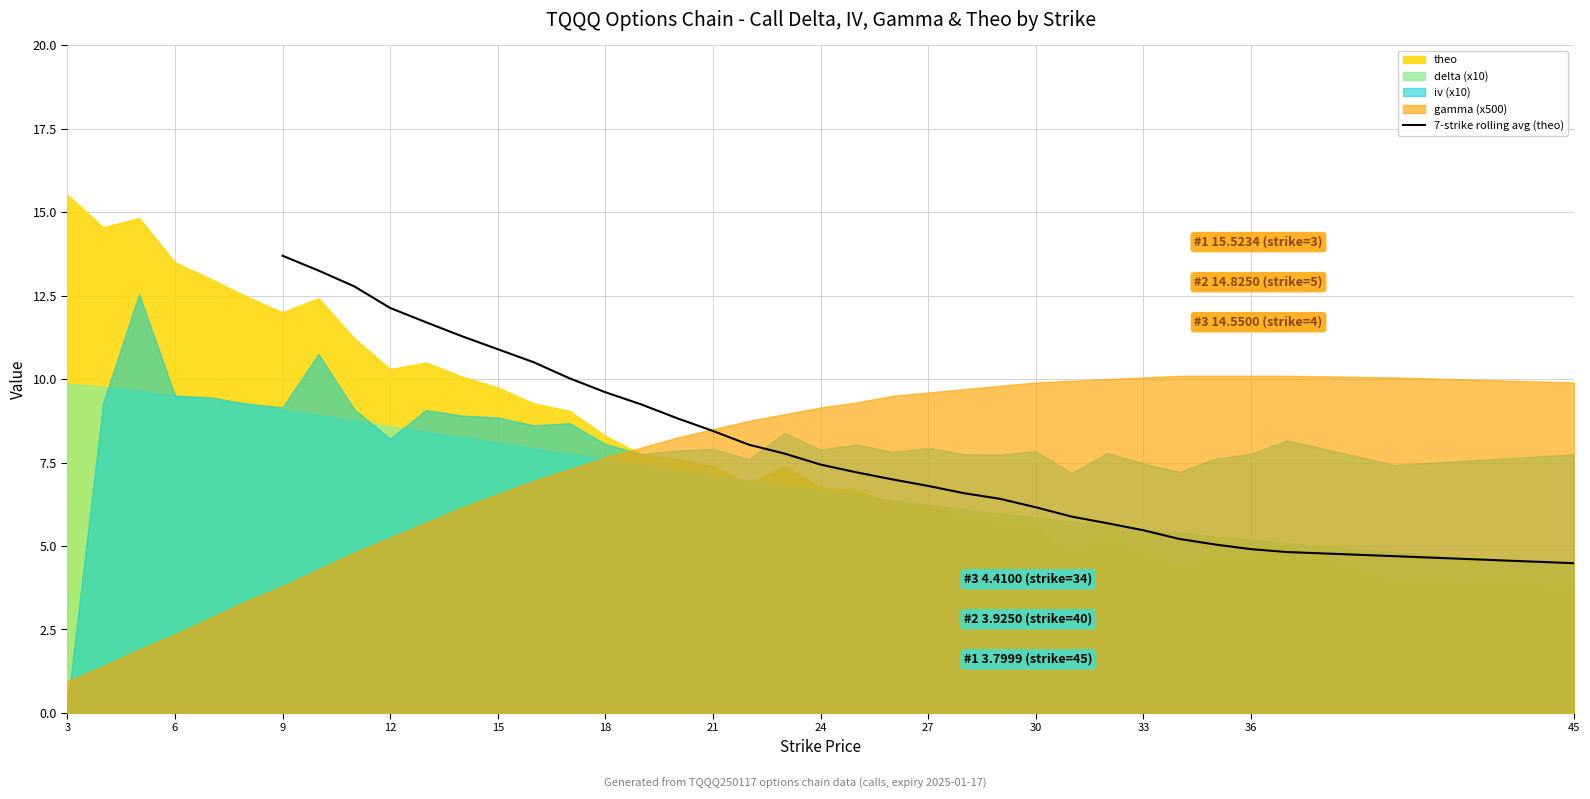

What is the lowest value of the 7-strike rolling avg (theo) series?

4.5